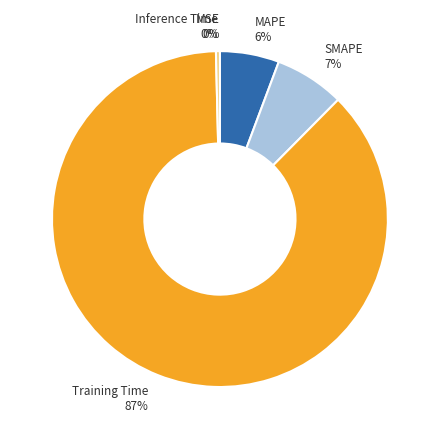

The SMAPE 7% slice represents 7% of the pie. True or false?

True